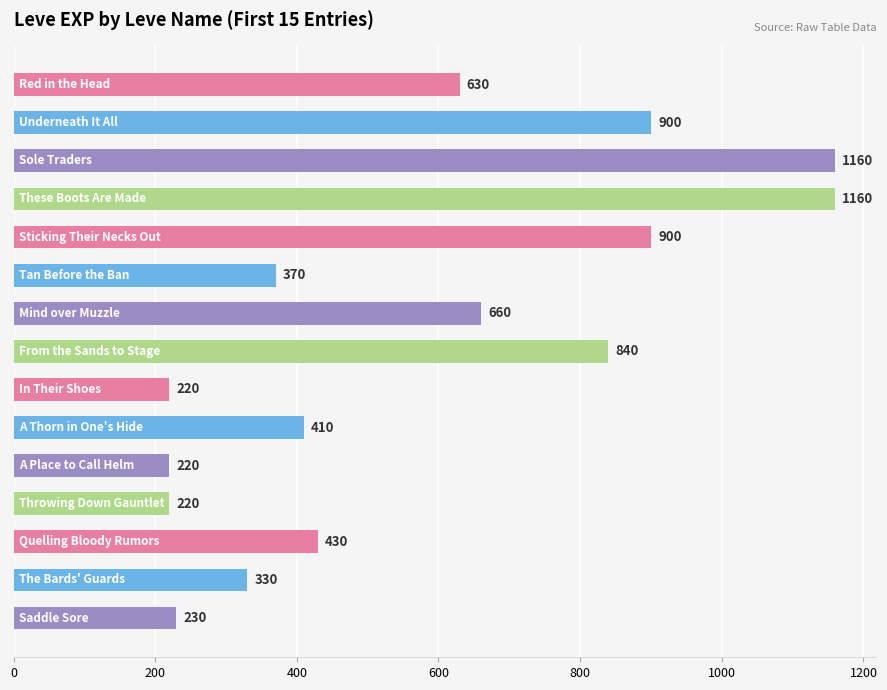

What is the smallest value displayed?

220